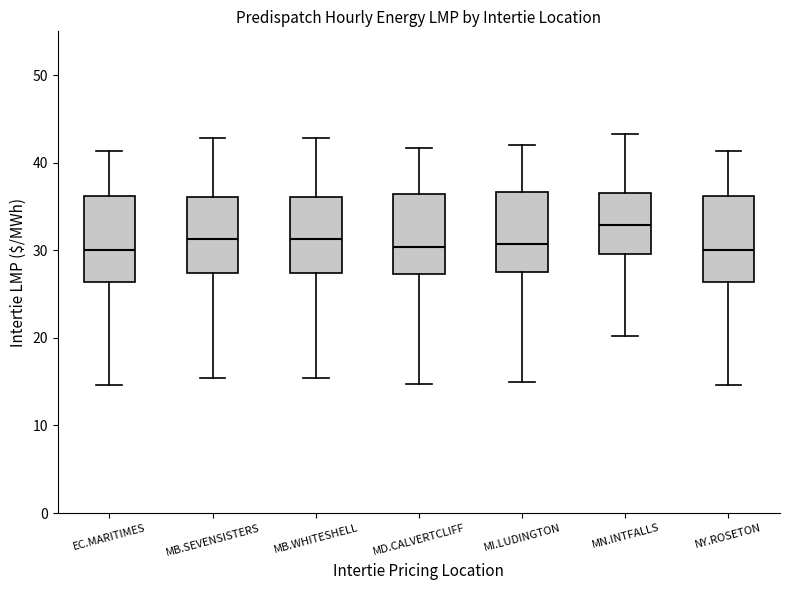

Where is the lower edge of the box for MI.LUDINGTON on the y-axis? The values are not printed on the chart, so give them approximately, as read against the axis.

28